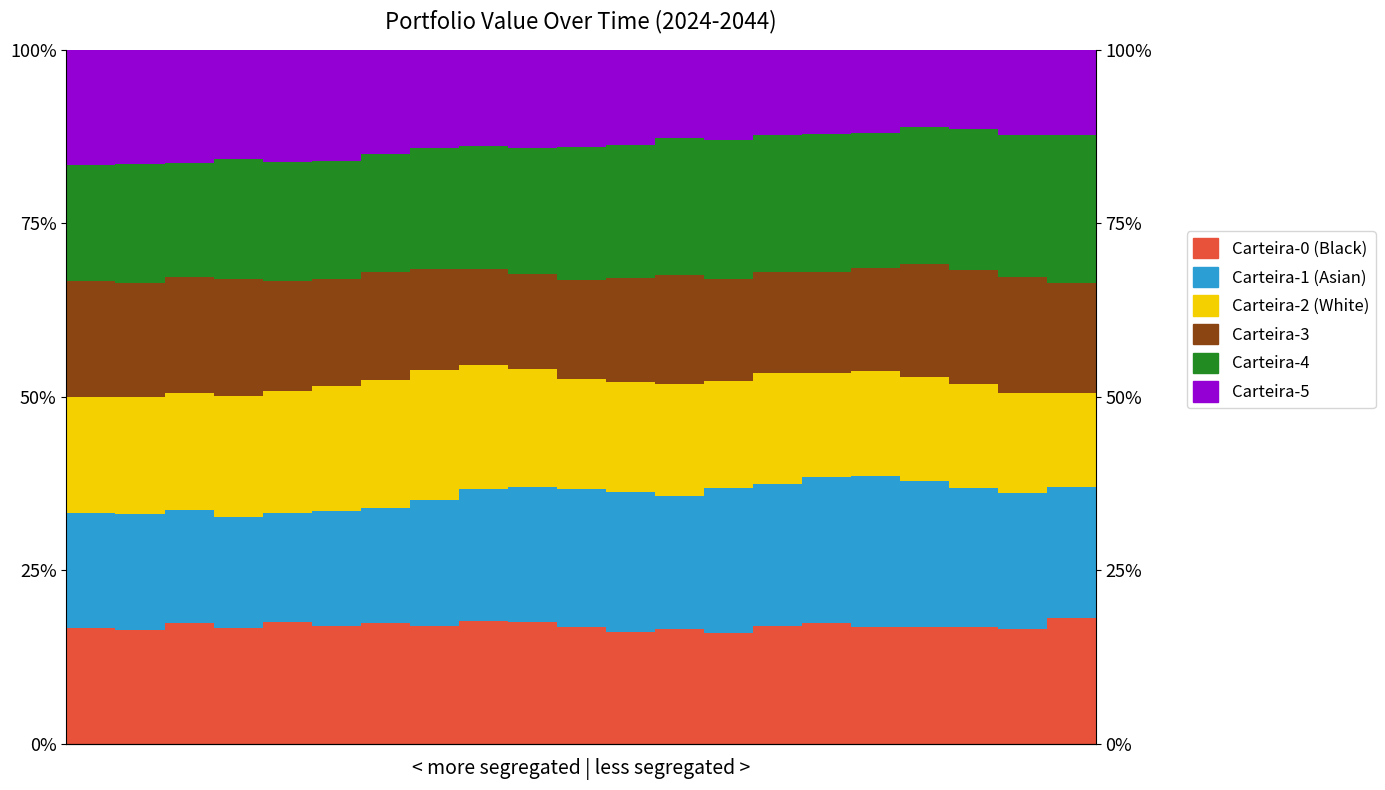

Where is Carteira - 1 nearest to the value 0?

4